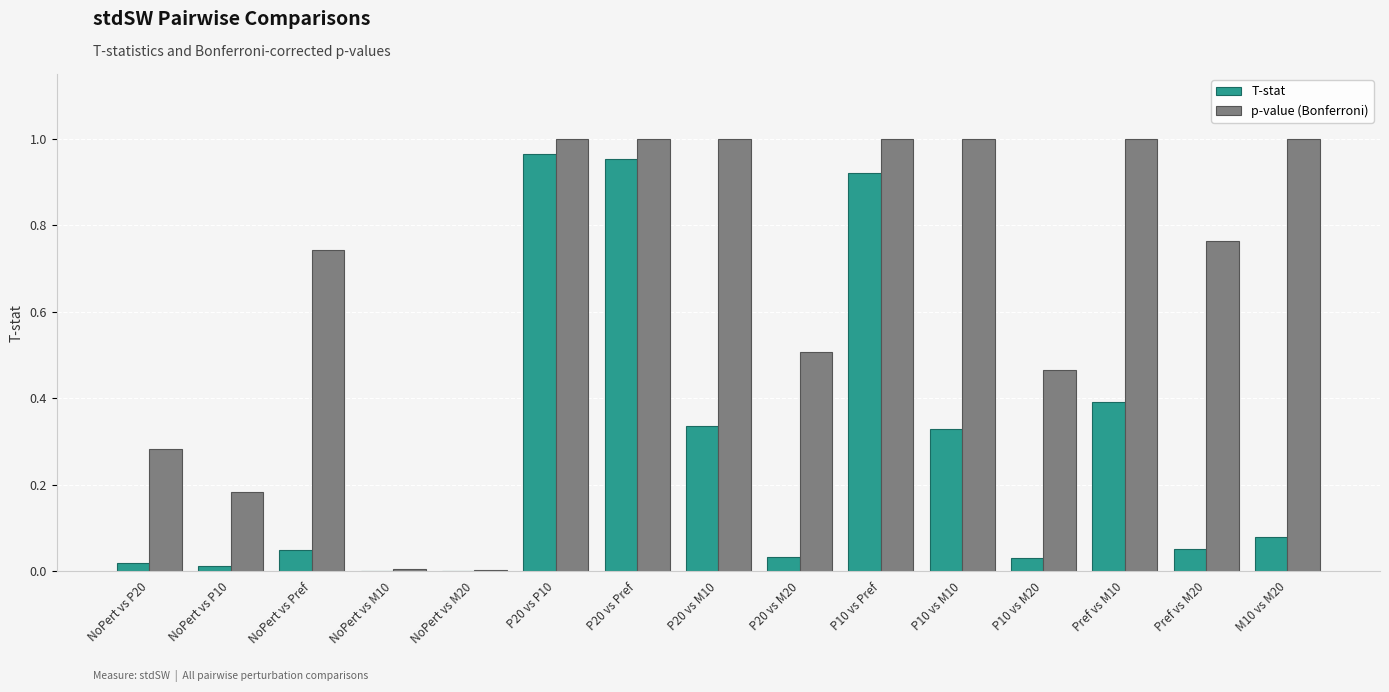

Which series has the largest range (max minus min)?

p-value (Bonferroni)